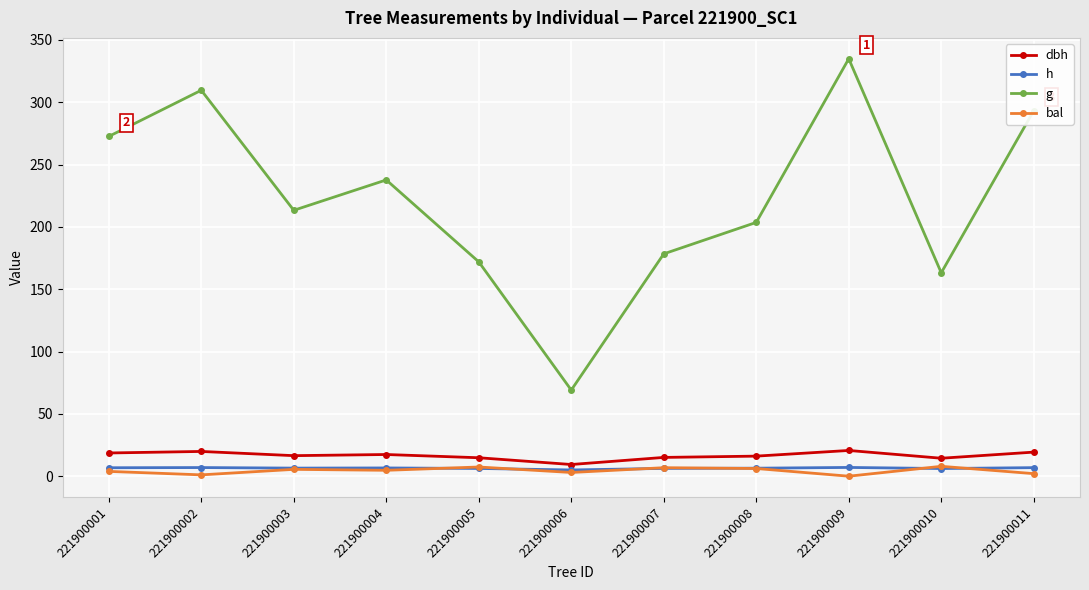

True or false: g has a value of 309.6 at 221900002.

True